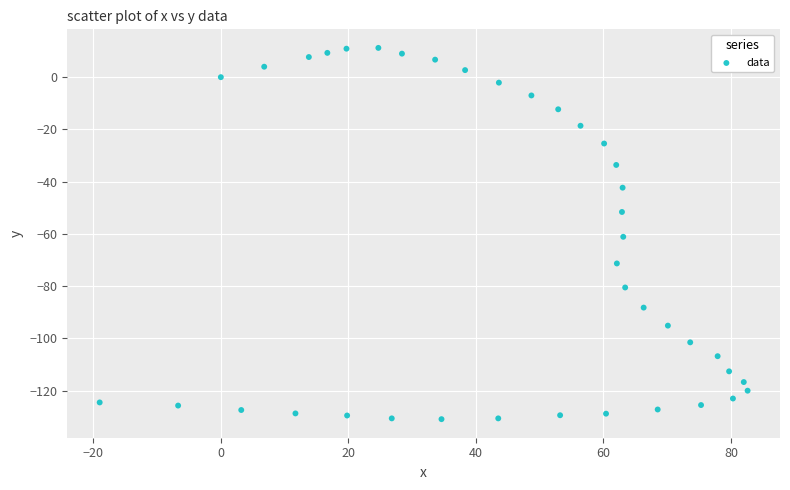

What Y value in the scatter plot is closest to -59?

-61.1